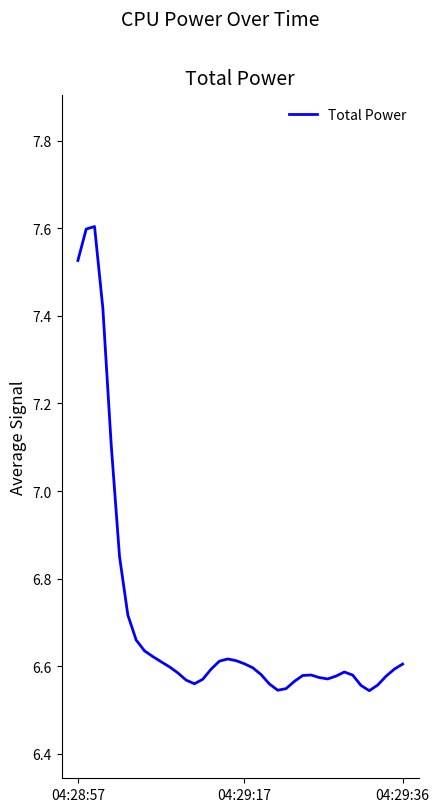

True or false: there are more than 0 points higher than both neighbors.

True